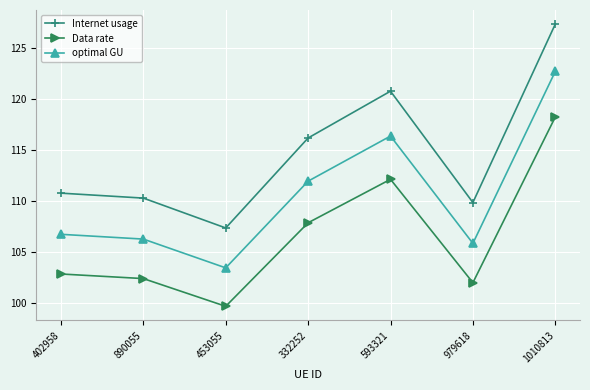

What is the label of the 4th point from the right?

332252